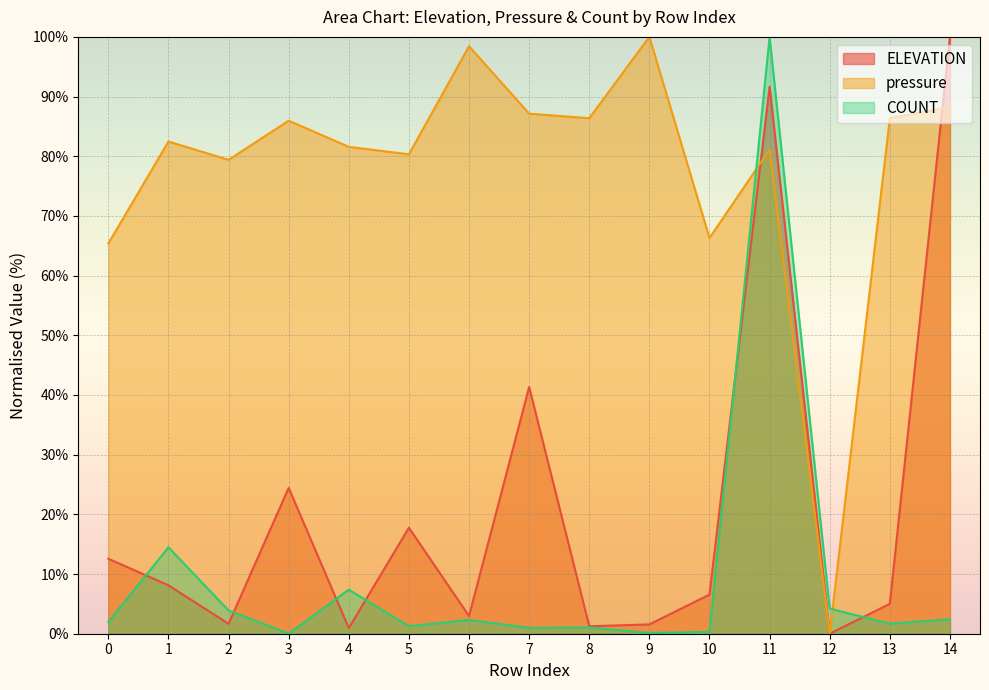

Reading right to left, what are all the values shown in this chart?

ELEVATION: 14=100.0	13=5.0	12=0.0	11=91.7	10=6.6	9=1.6	8=1.3	7=41.3	6=3.0	5=17.8	4=0.9	3=24.4	2=1.7	1=8.1	0=12.6
pressure: 14=88.2	13=86.4	12=0.0	11=81.1	10=66.3	9=100.0	8=86.4	7=87.1	6=98.4	5=80.3	4=81.6	3=86.0	2=79.4	1=82.5	0=65.4
COUNT: 14=2.4	13=1.7	12=4.2	11=100.0	10=0.3	9=0.1	8=1.1	7=1.0	6=2.3	5=1.3	4=7.4	3=0.0	2=3.9	1=14.5	0=2.0